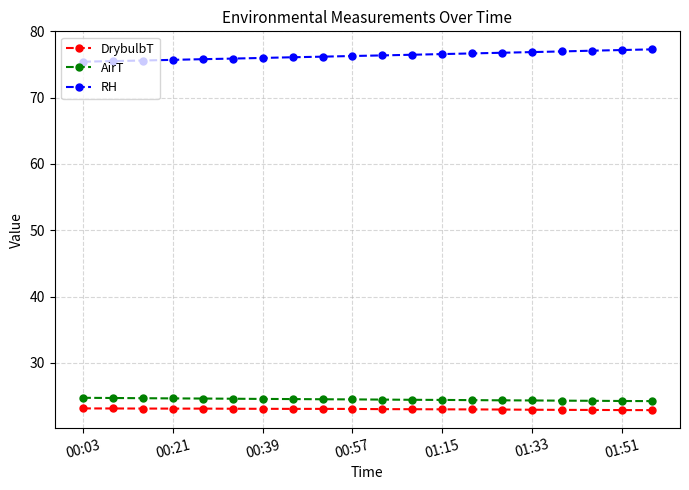

True or false: RH and DrybulbT intersect in this chart.

False